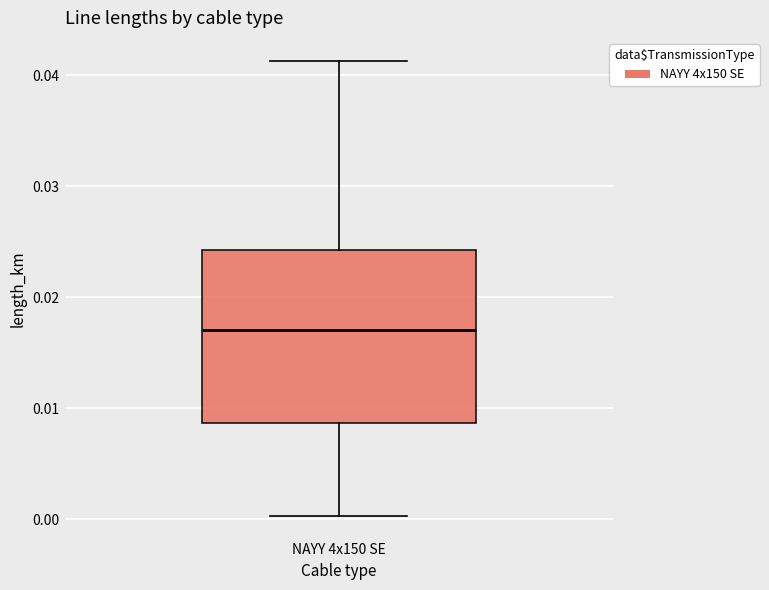

Read this box plot against the y-axis: the position of the median line, the range covered by the box, and the ends of both whiskers. The values are not printed on the chart, so give them approximately, as read against the axis.

median 0.017, box 0.009 to 0.024, whiskers 0.000 to 0.041